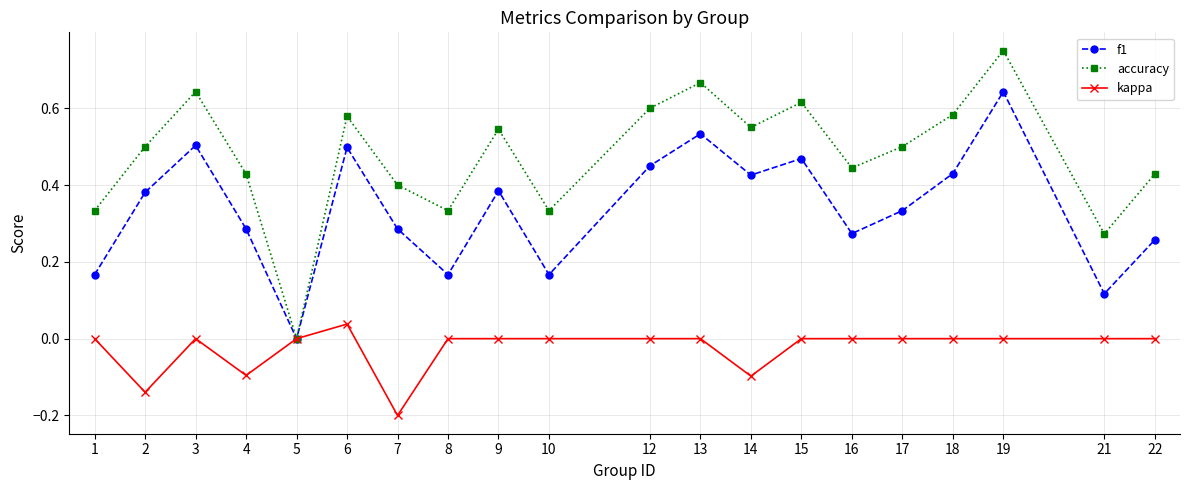

Which series has the widest spread of values?

accuracy